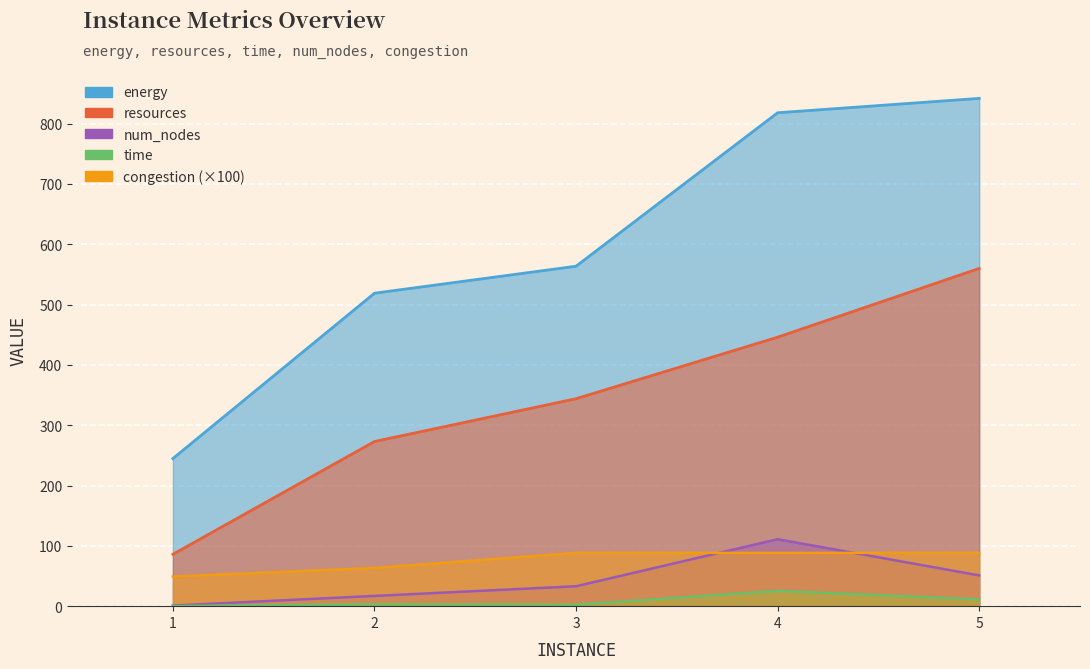

How many lines are shown in the chart?

5